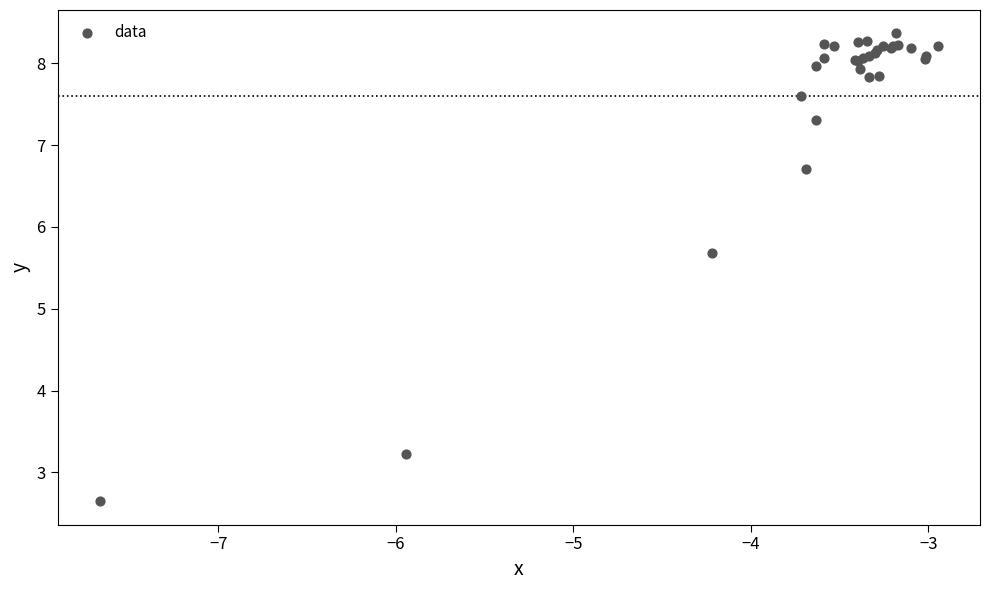

What Y value in the scatter plot is closest to 5?

5.7